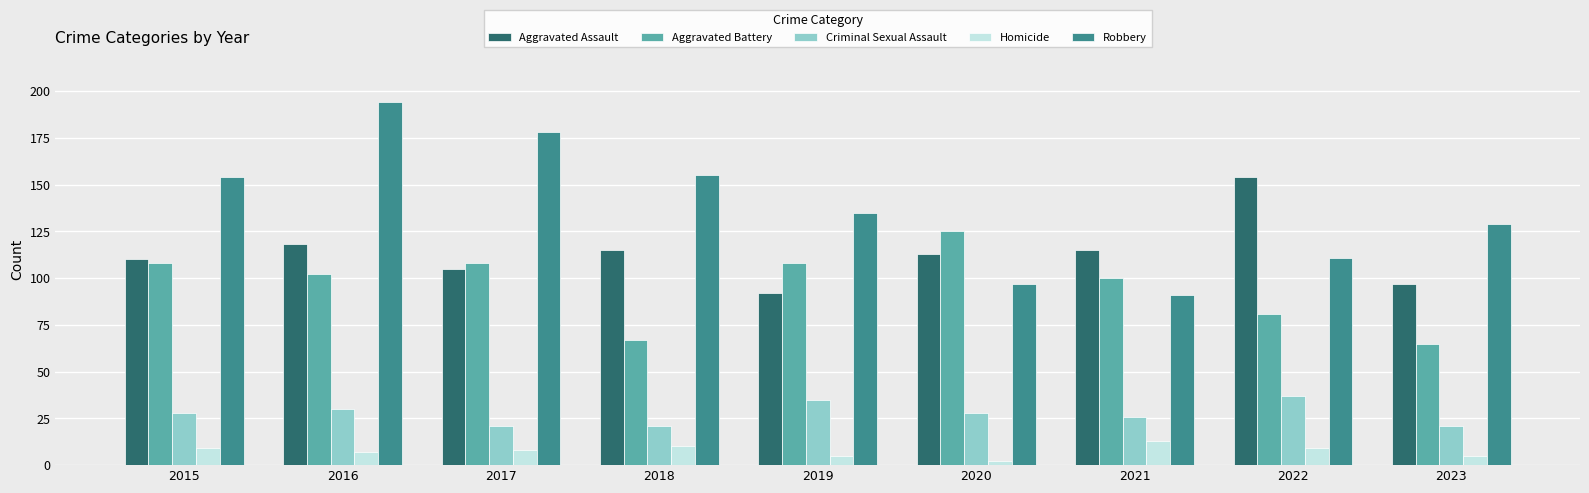

Which series has the widest spread of values?

Robbery